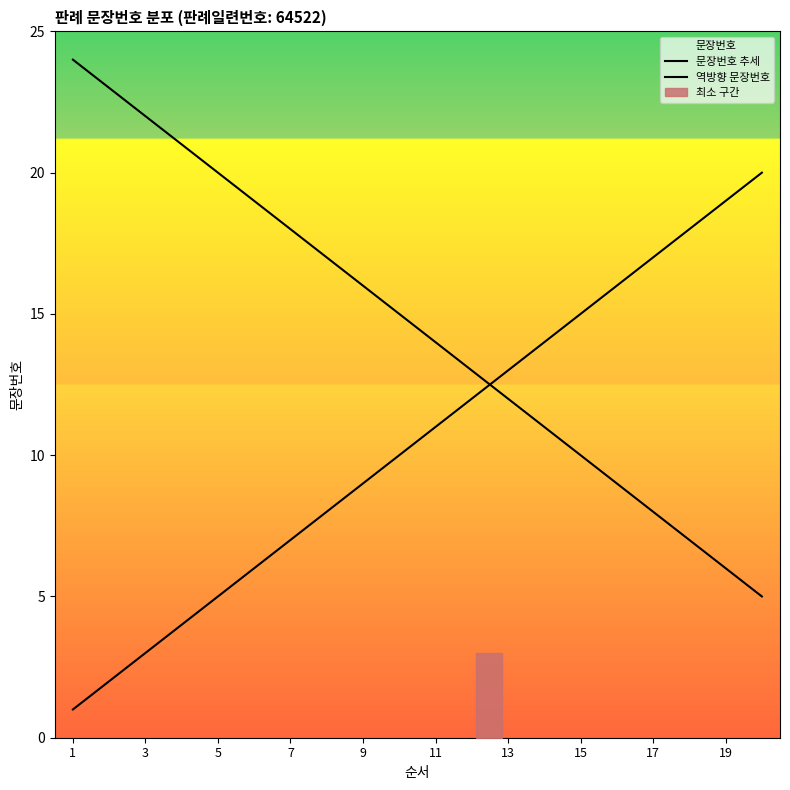

Where does the data first go above 11?

12